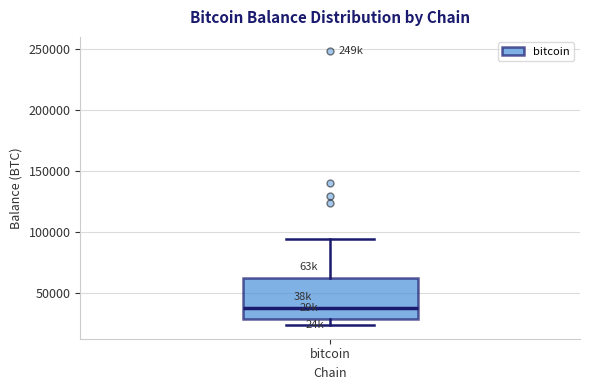

Where does the lower whisker of the box for bitcoin end on the y-axis? The values are not printed on the chart, so give them approximately, as read against the axis.

25000